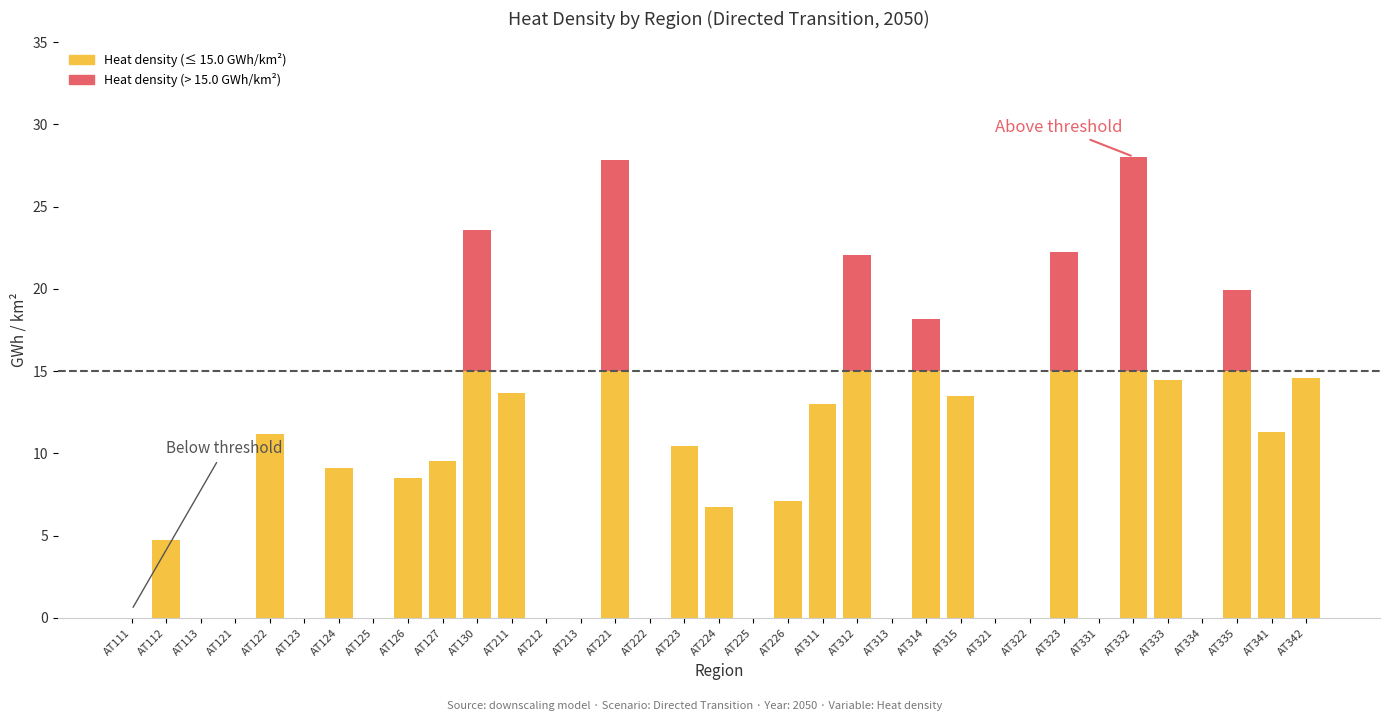

What is the total value across all series at AT314?

18.1